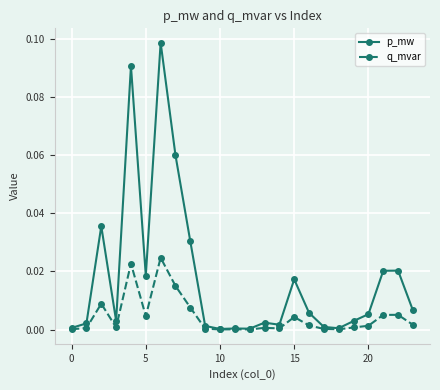

Which series has the largest total across all categories?

p_mw